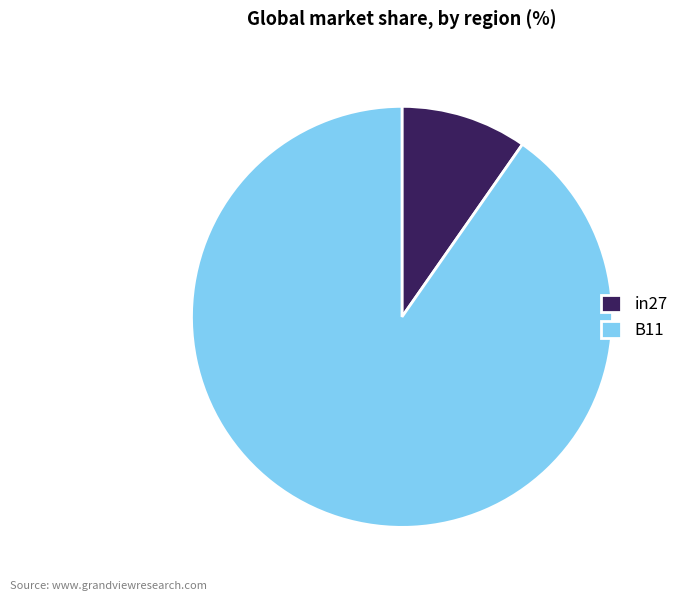

Is it true that in27 is 10% of the pie?

True